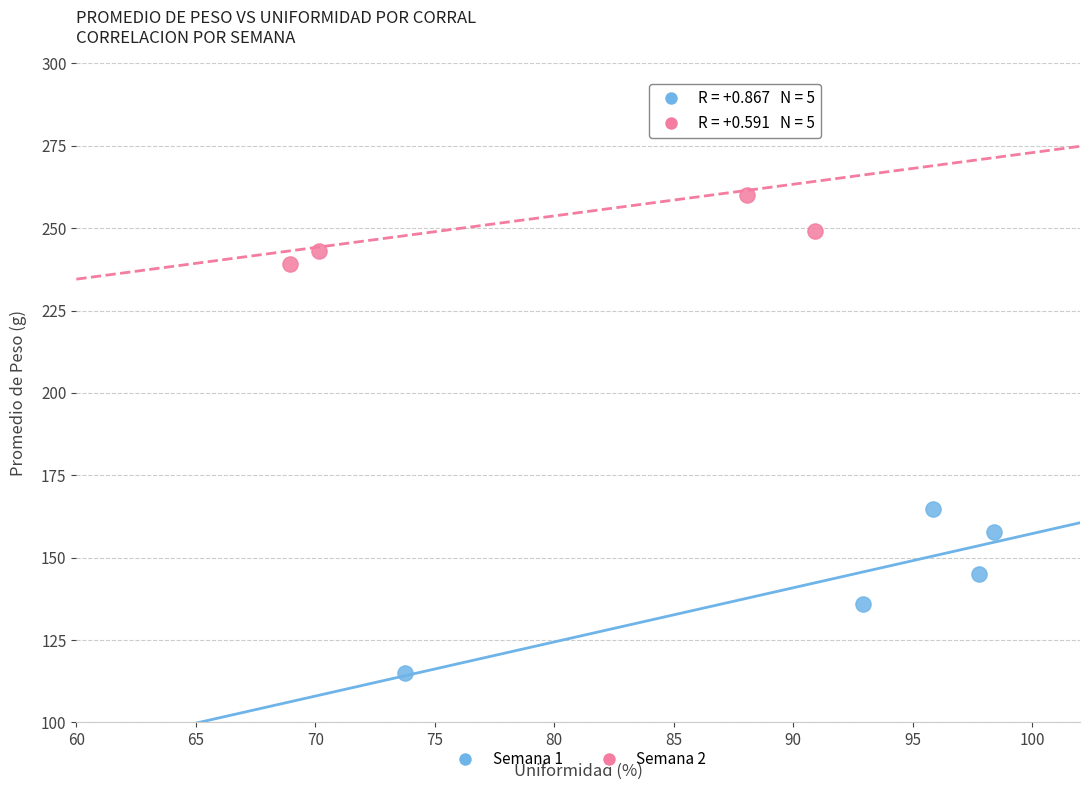

What are all the series names shown in the legend?

Semana 1, Semana 2